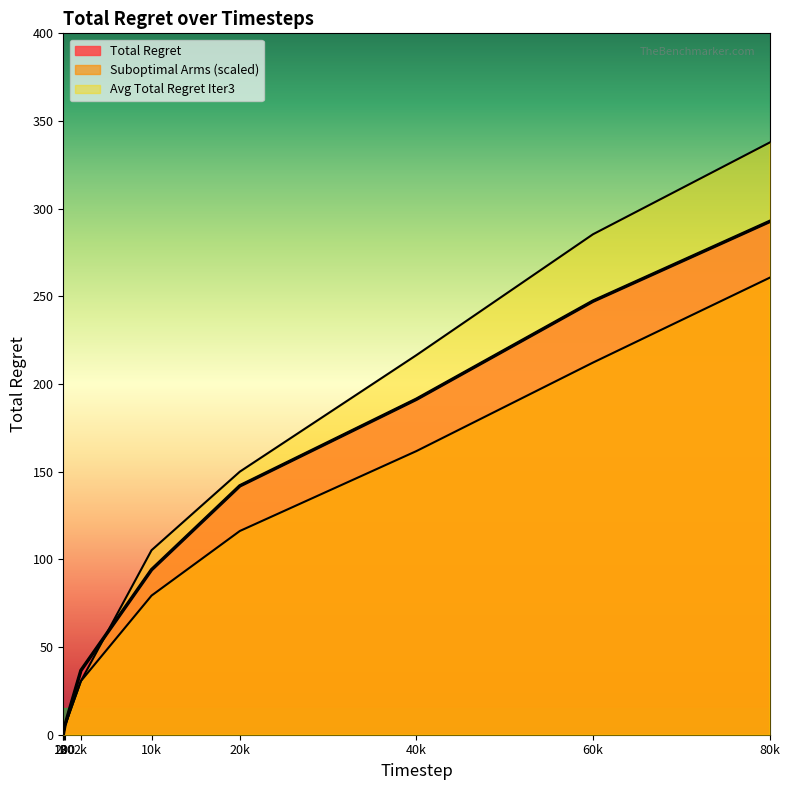

What is the value of the Avg Total Regret Iter3 point at the 3rd from the left?

2.7